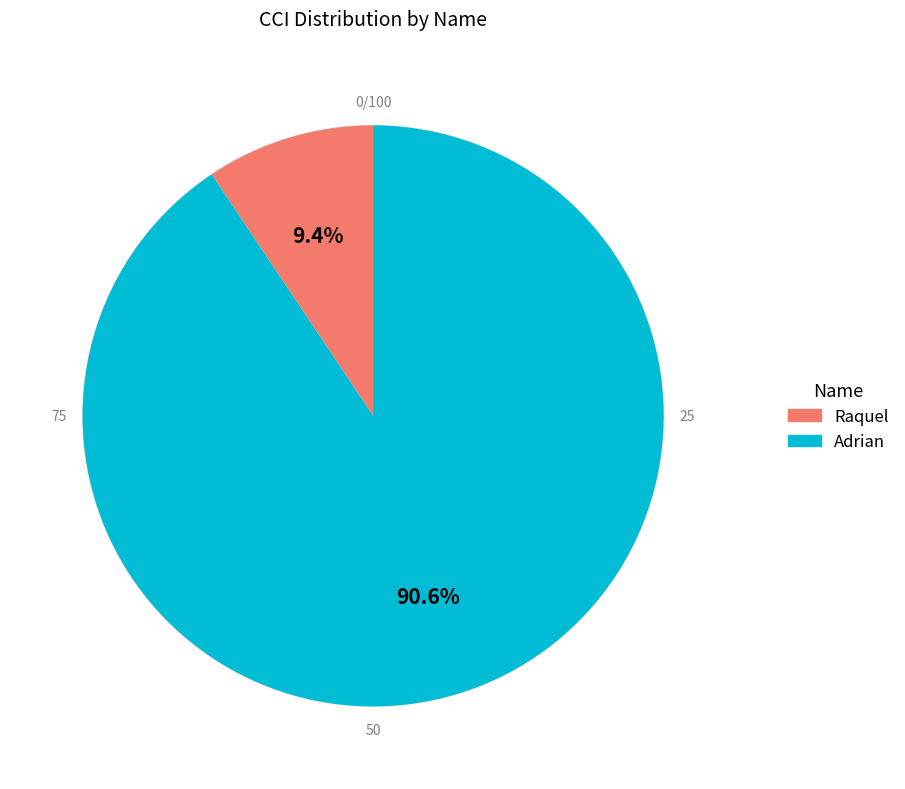

How many slices are in this pie chart?

2